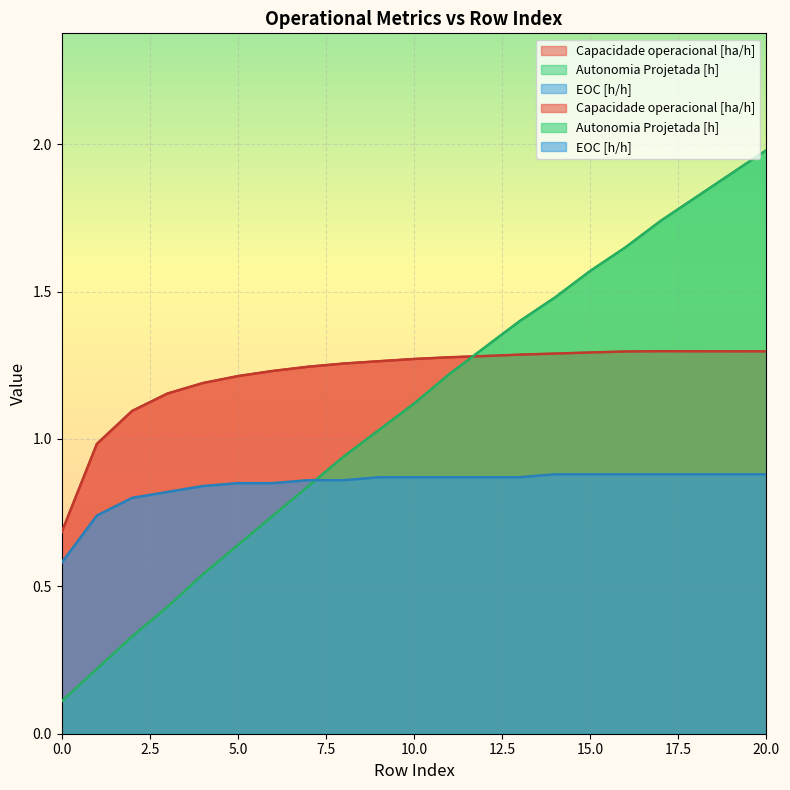

How many categories are shown in the chart?

21